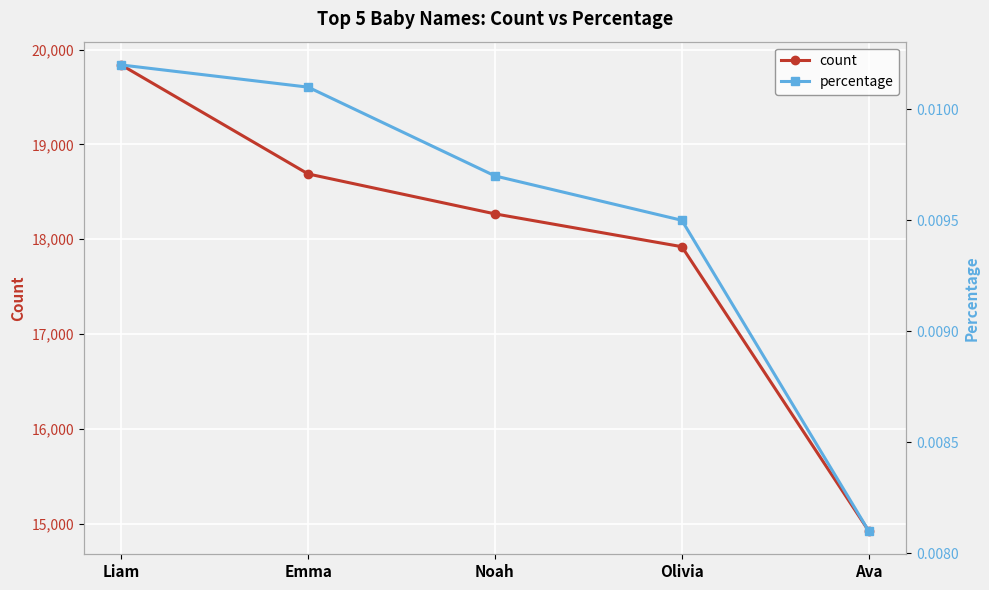

List the labels in order of count value, largest first.

Liam, Emma, Noah, Olivia, Ava